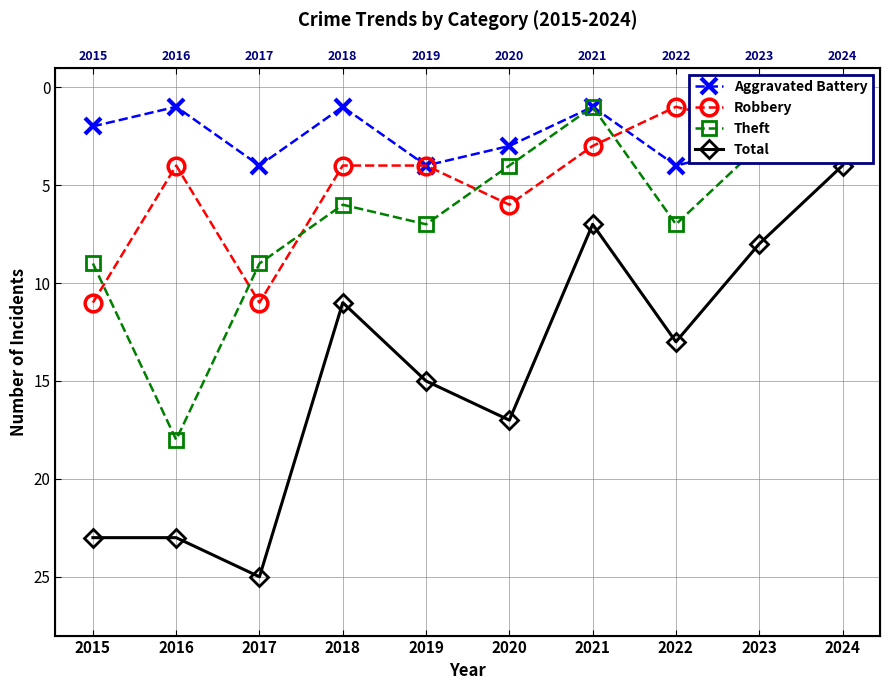

At how many categories does at least one series exceed 2?

10